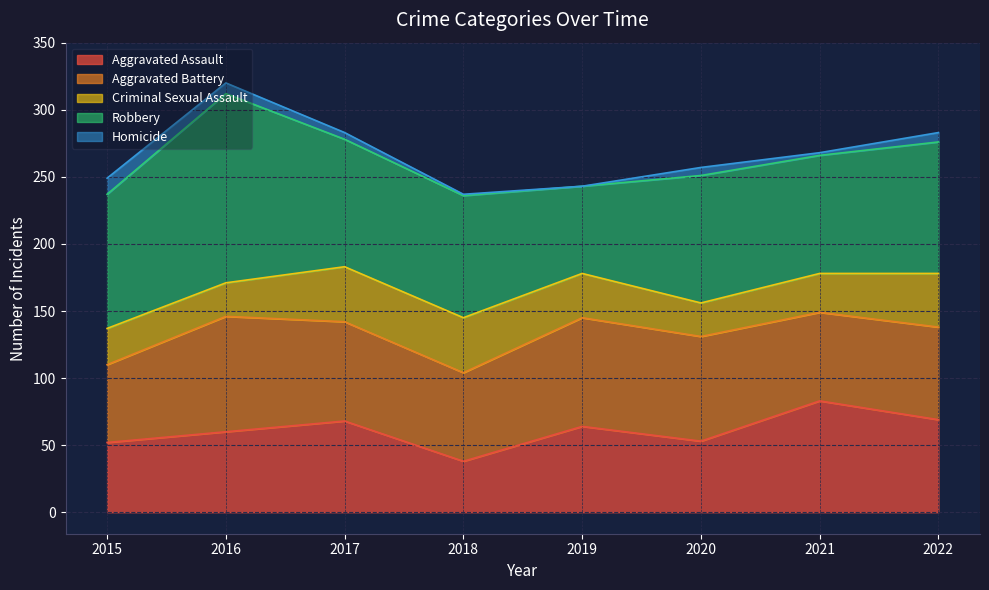

How many interior local peaks does the Robbery series have?

2